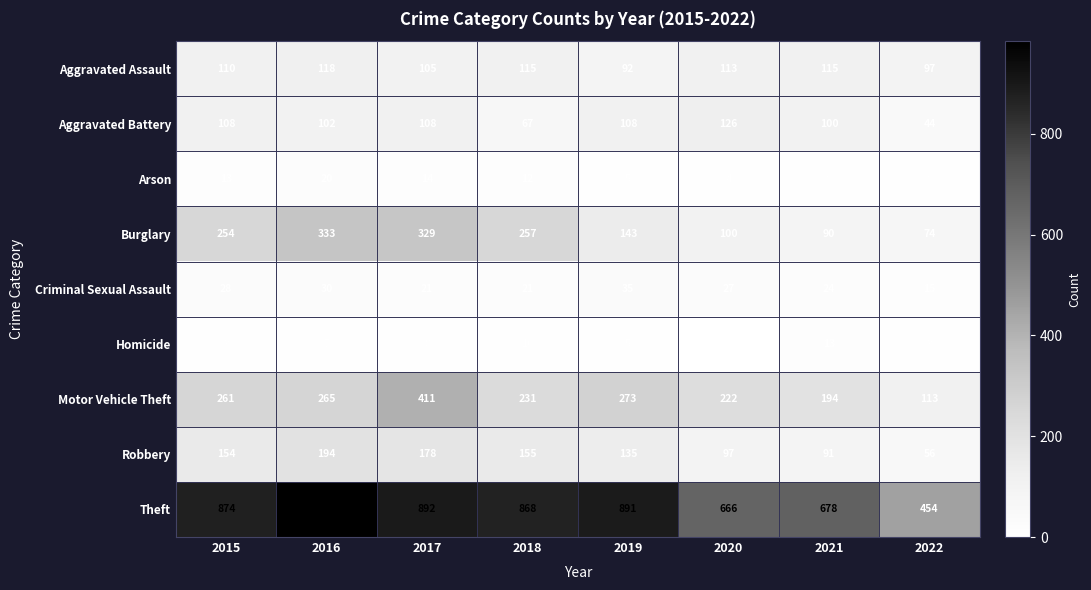

What is the greatest value displayed?

984